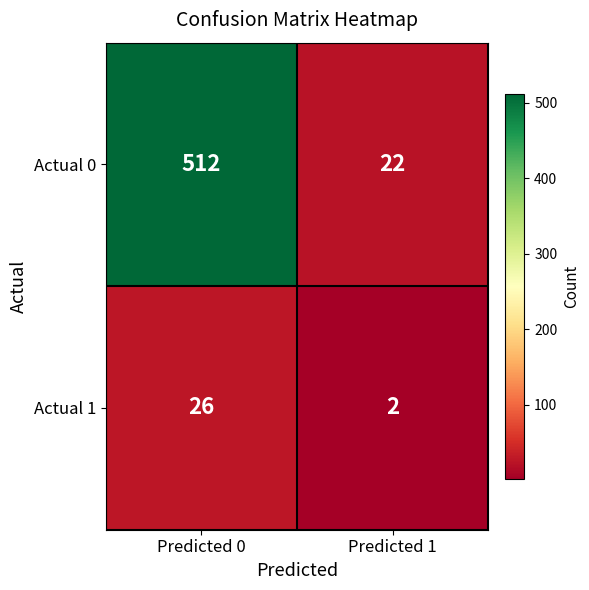

What value does the Actual 1 series have at Predicted 0, to the nearest 10?

30